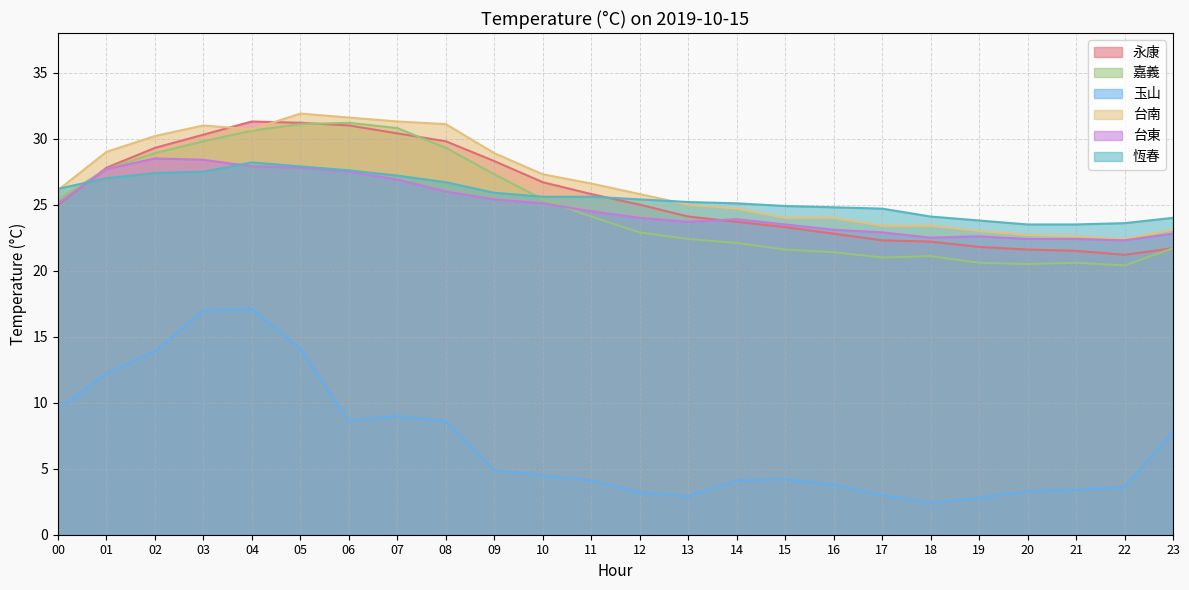

What are all the series names shown in the legend?

永康, 嘉義, 玉山, 台南, 台東, 恆春